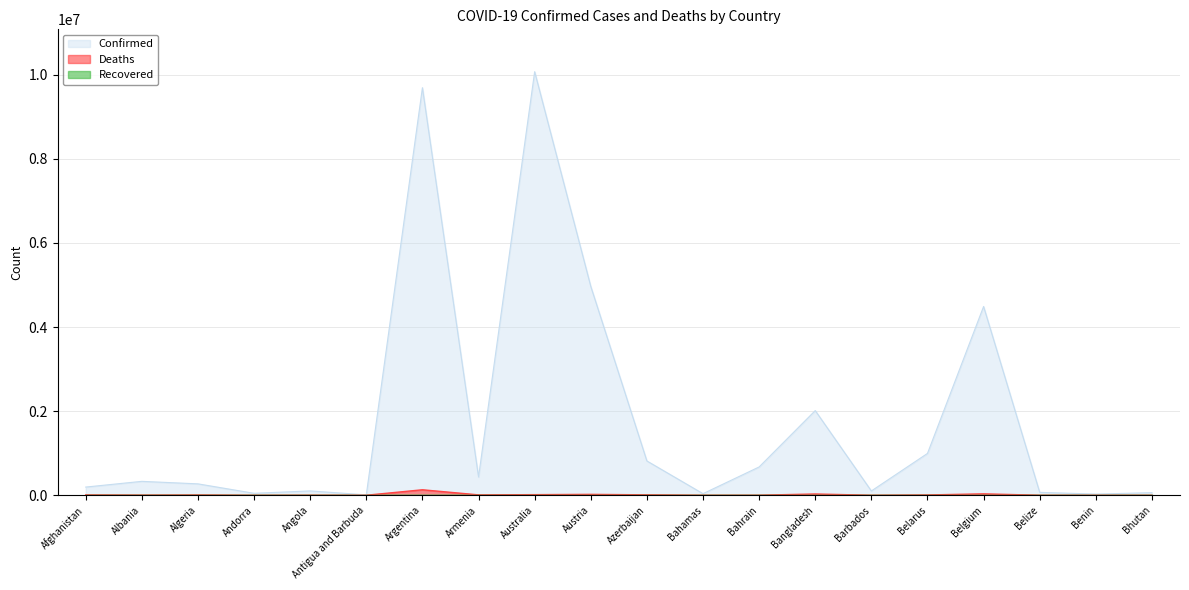

Reading left to right, what are all the values shown in this chart?

Confirmed: Afghanistan=194163	Albania=330193	Algeria=270443	Andorra=46027	Angola=102636	Antigua and Barbuda=8974	Argentina=9689861	Armenia=434398	Australia=10070768	Austria=4966009	Azerbaijan=815047	Bahamas=37081	Bahrain=672447	Bangladesh=2012761	Barbados=101451	Belarus=994037	Belgium=4488054	Belize=68350	Benin=27490	Bhutan=61076
Deaths: Afghanistan=7782	Albania=3583	Algeria=6879	Andorra=154	Angola=1917	Antigua and Barbuda=145	Argentina=129769	Armenia=8655	Australia=14073	Austria=20659	Azerbaijan=9822	Bahamas=823	Bahrain=1515	Bangladesh=29328	Barbados=544	Belarus=7118	Belgium=32534	Belize=680	Benin=163	Bhutan=21